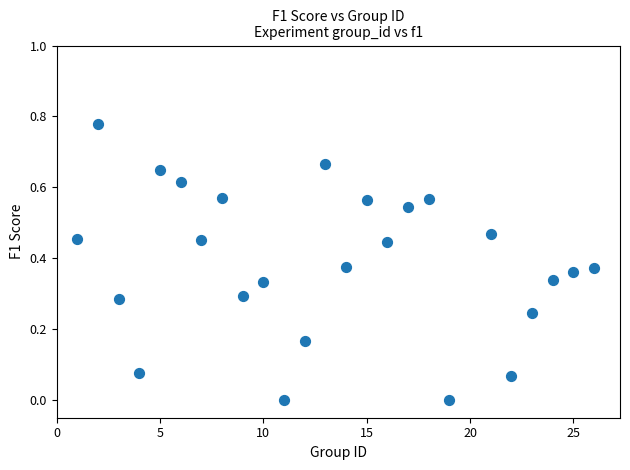

What is the range of X values (max minus min)?

25.0